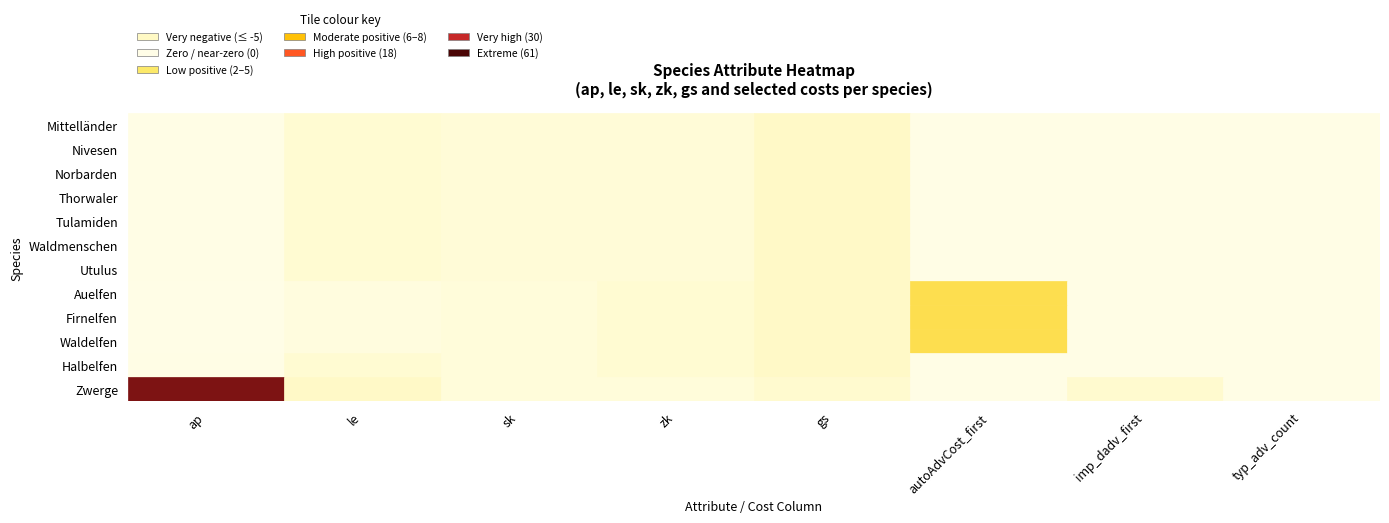

What is the lowest value of the Halbelfen series?

-6